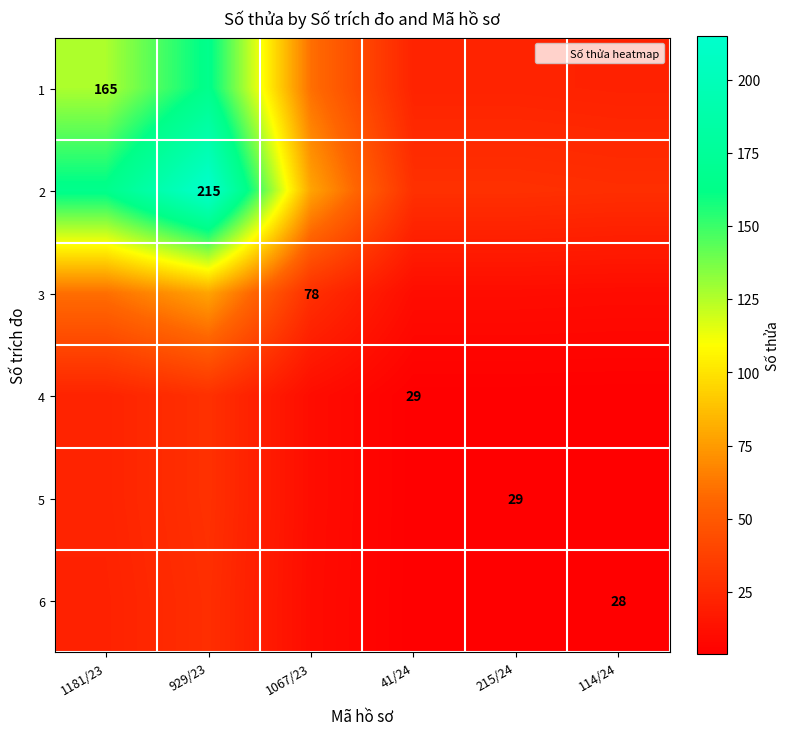

What is the difference between the 2 values at 1067/23 and 41/24?

49.0